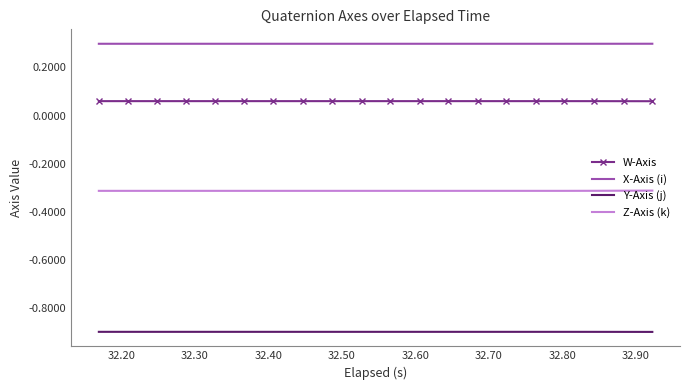

Which series has the largest total across all categories?

X-Axis (i)